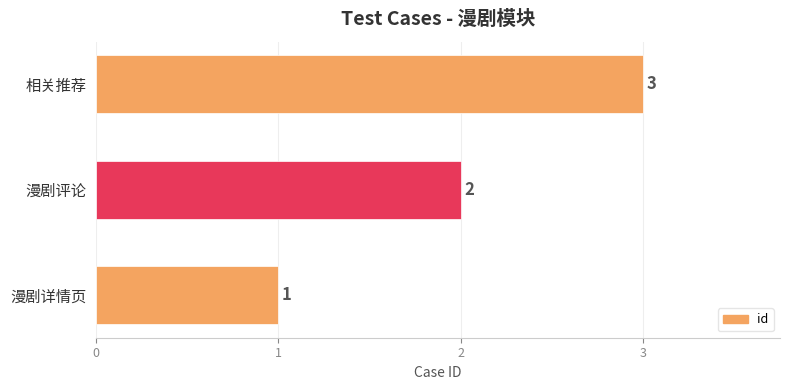

Rank the categories by value from lowest to highest.

漫剧详情页, 漫剧评论, 相关推荐